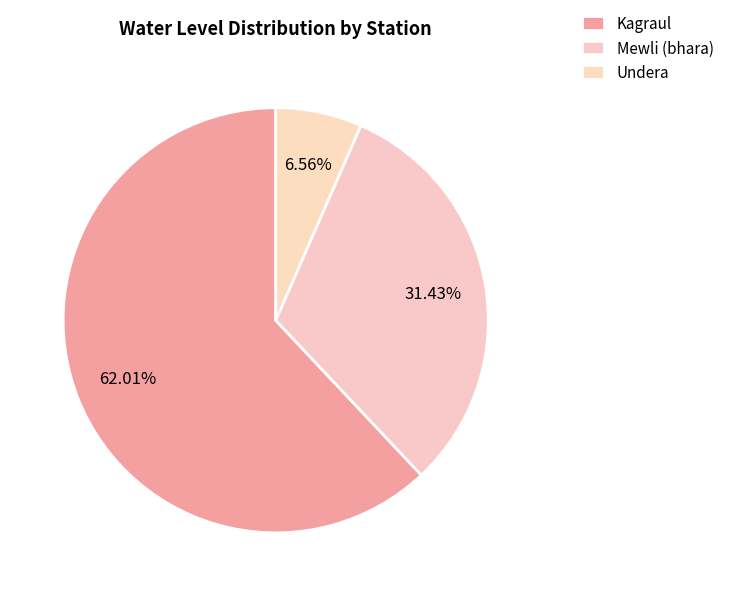

The Kagraul slice represents 62% of the pie. True or false?

True